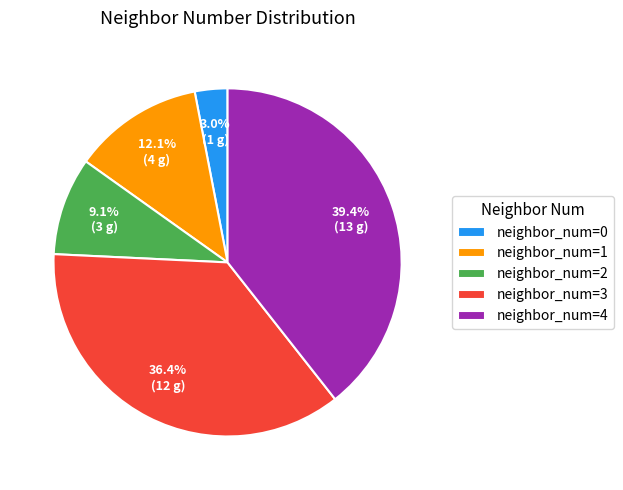

To the nearest percent, what is the average slice percentage?

20%